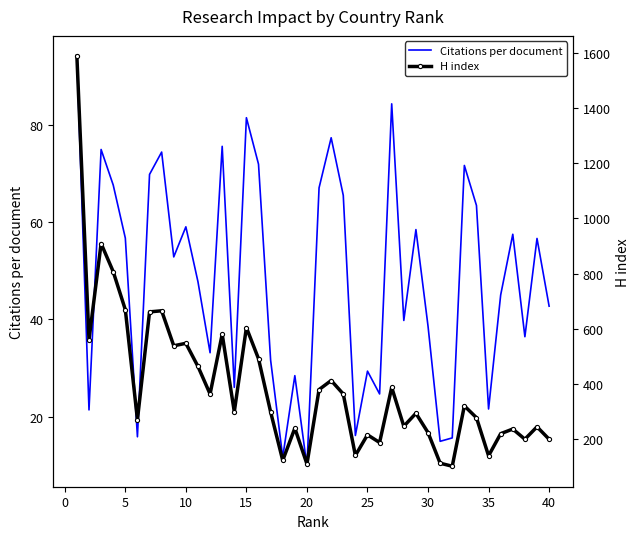

At which label does Citations per document reach its minimum?

20